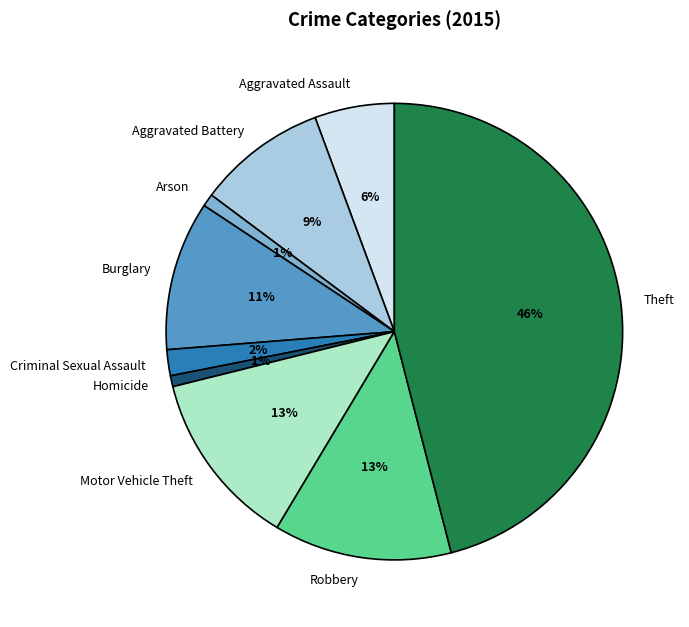

Combined, do Criminal Sexual Assault and Burglary account for over 50%?

No